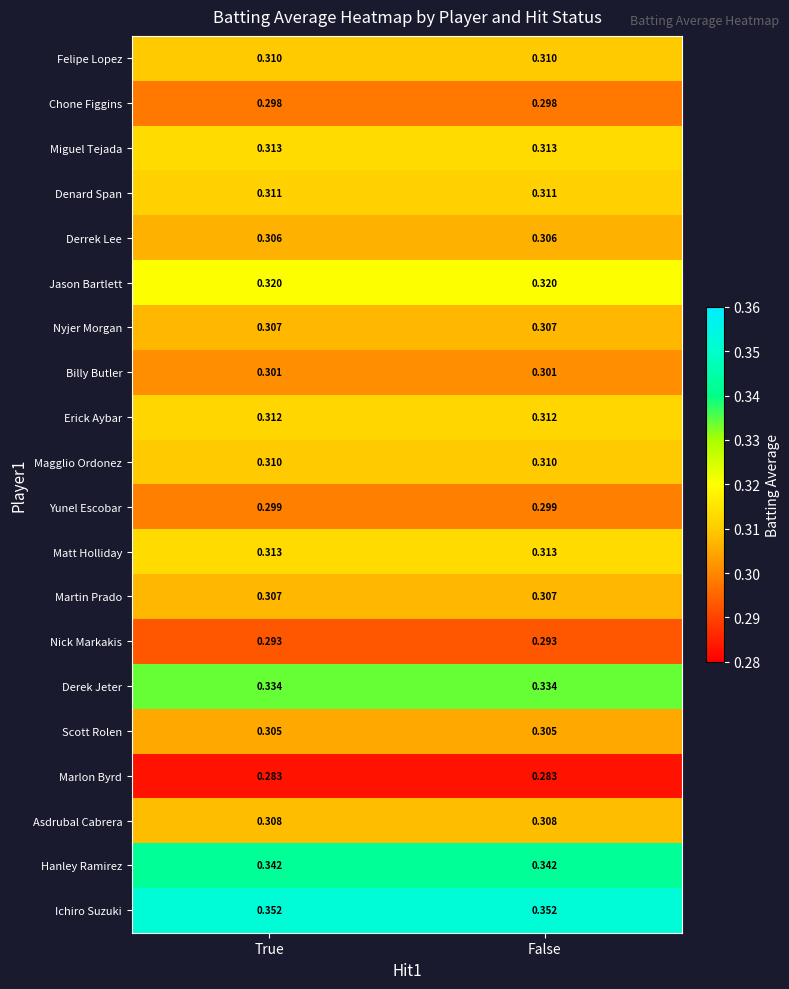

Is the value of Scott Rolen at False greater than the value of Erick Aybar at False?

No